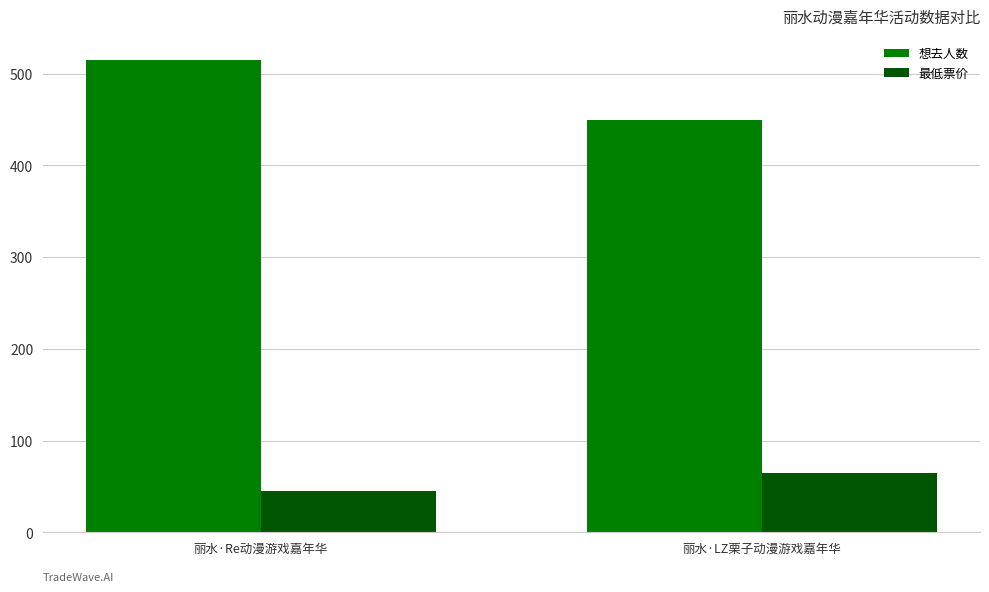

At which category is the sum across all series the highest?

丽水·Re动漫游戏嘉年华